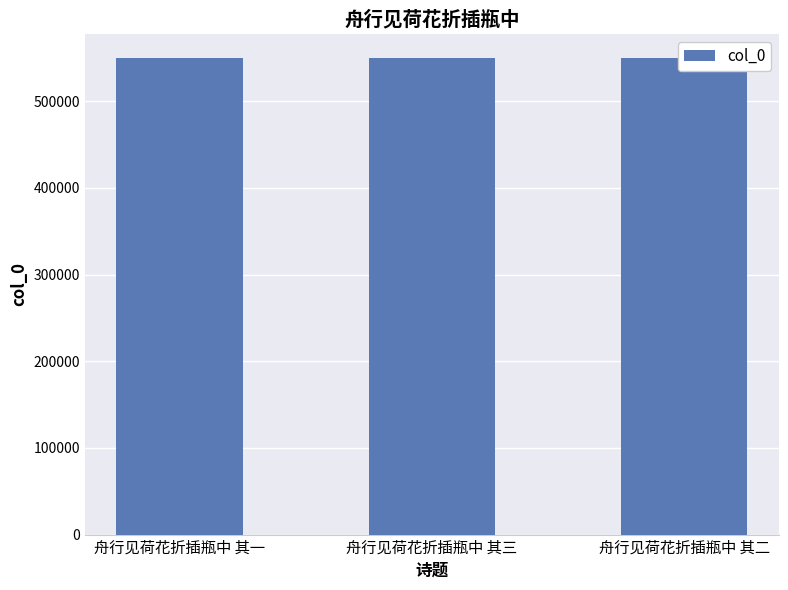

What is the difference between the maximum and second lowest values?

1